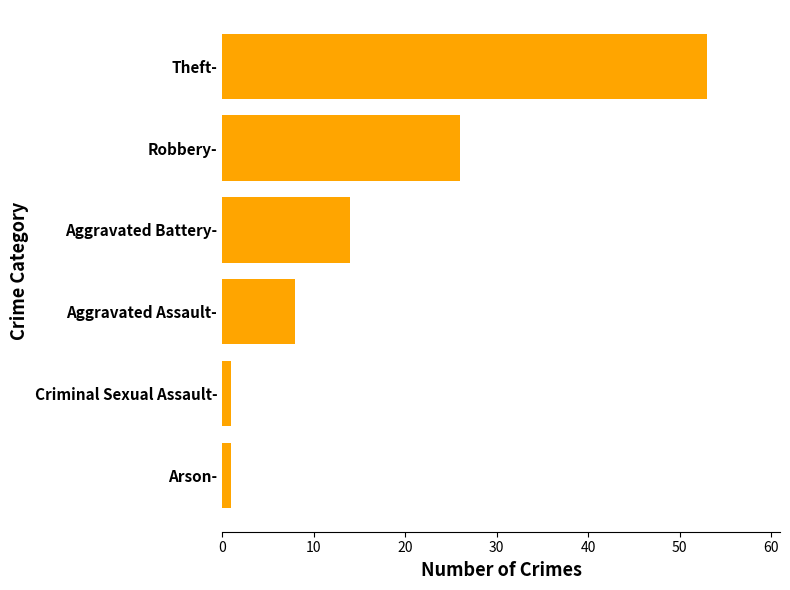

Reading bottom to top, extract all data points from this chart.

Arson-=1	Criminal Sexual Assault-=1	Aggravated Assault-=8	Aggravated Battery-=14	Robbery-=26	Theft-=53